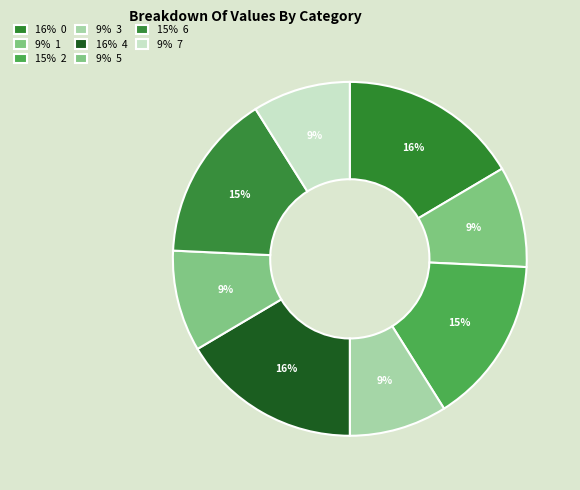

How many slices are in this pie chart?

8